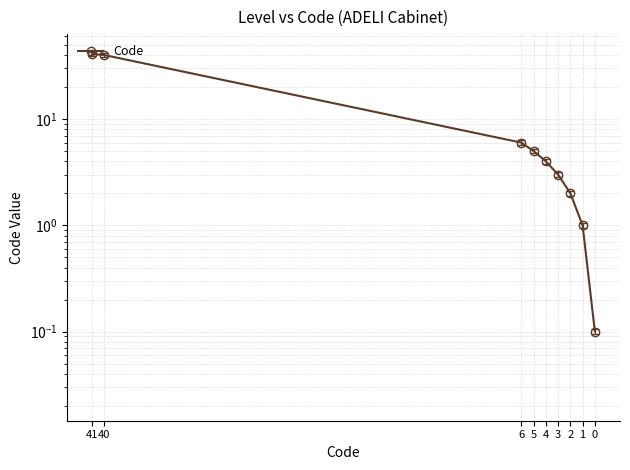

Between 1 and 0, which is larger?

1